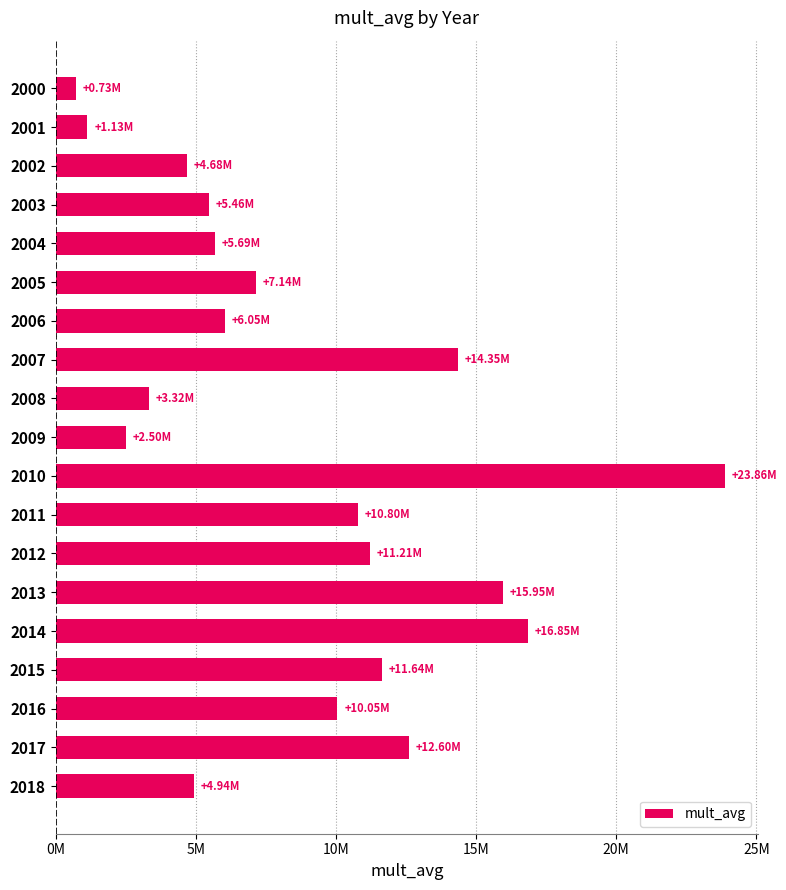

Does the chart contain any negative values?

No